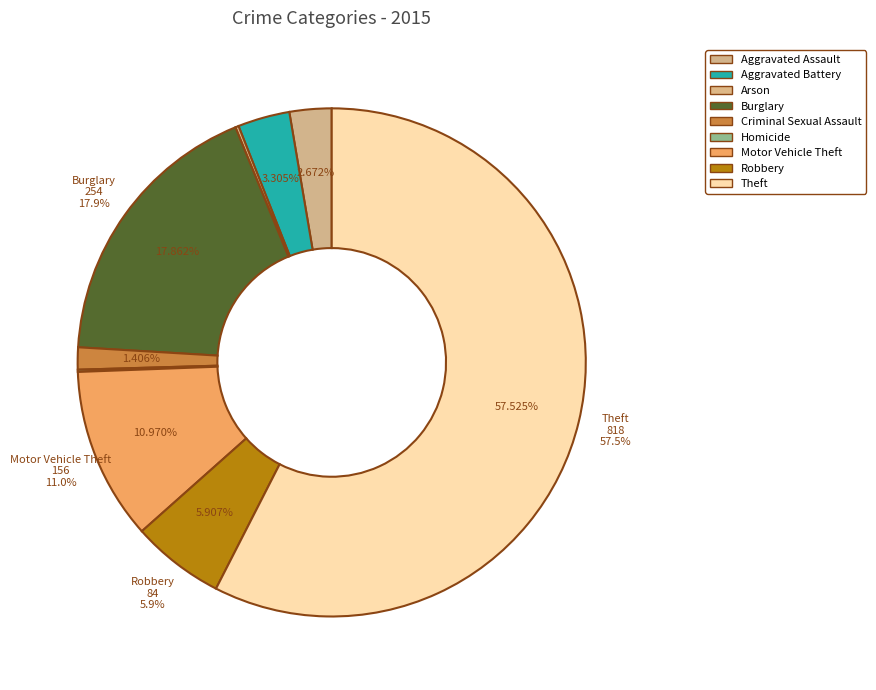

Rank the categories by value from lowest to highest.

Homicide, Arson, Criminal Sexual Assault, Aggravated Assault, Aggravated Battery, Robbery, Motor Vehicle Theft, Burglary, Theft